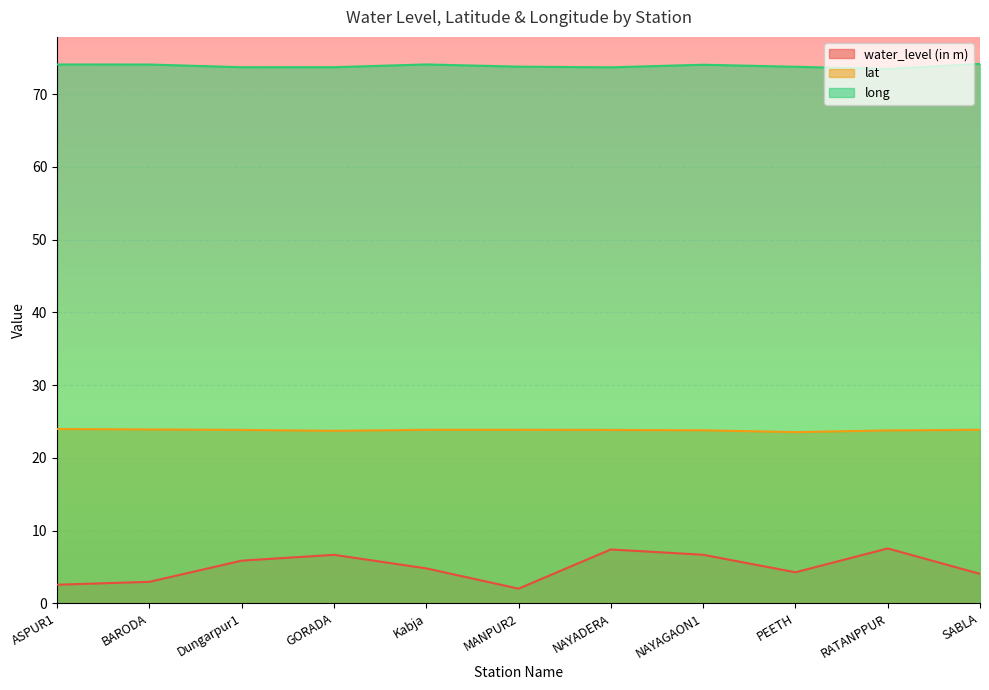

Does the chart display data point markers on the line(s)?

No